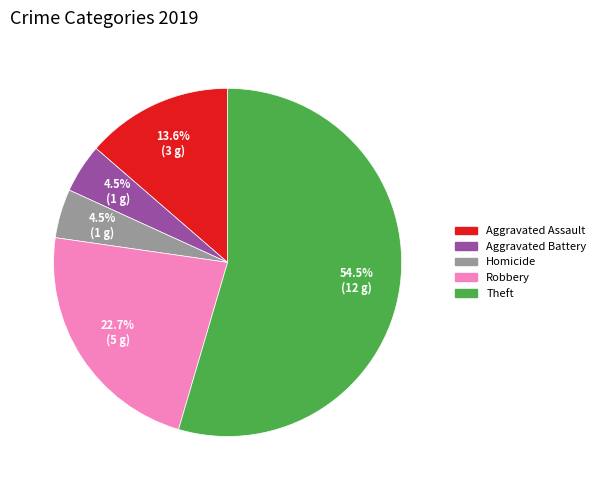

Which slice is the largest?

Theft